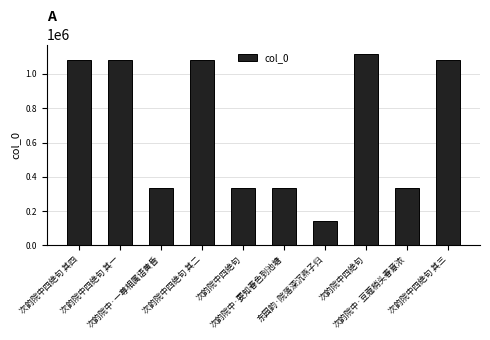

What is the change in value from 次韵院中四绝句 其一 to 次韵院中·一尊相属语黄昏?

-746699